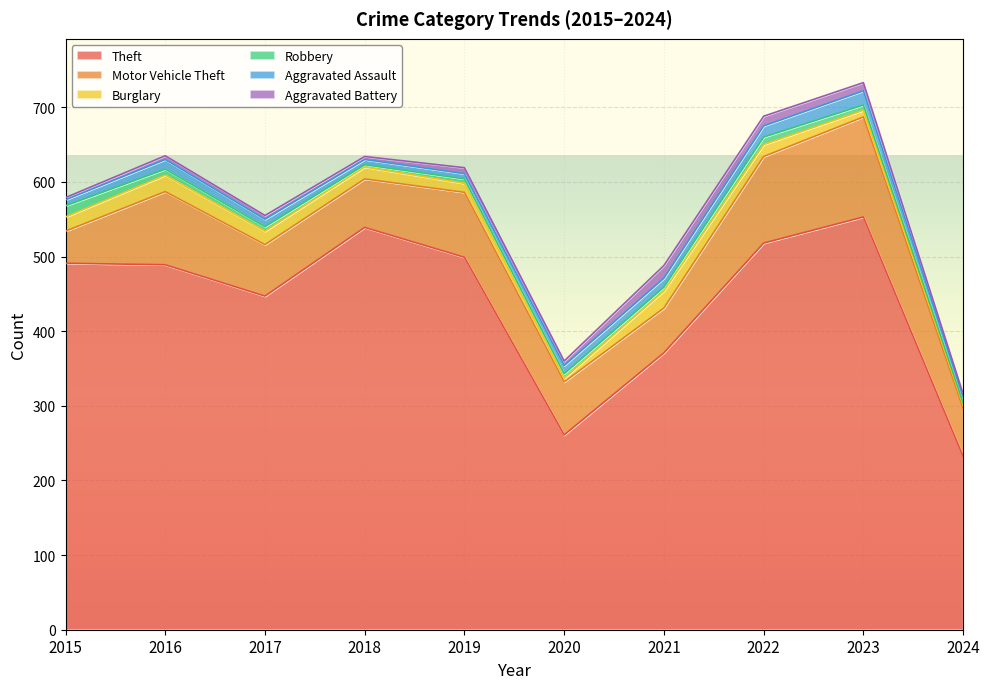

After their last crossing, which series has the higher values: Aggravated Assault or Burglary?

Aggravated Assault